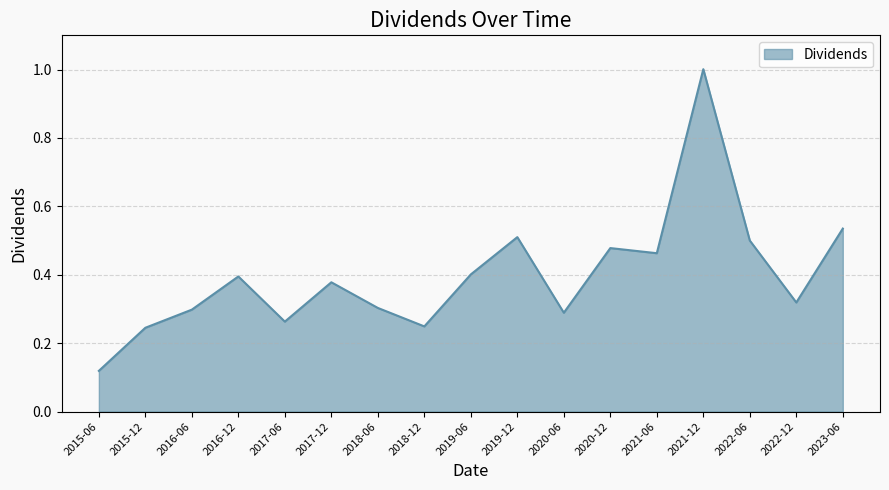

What is the change in value from 2018-06 to 2023-06?

+0.2